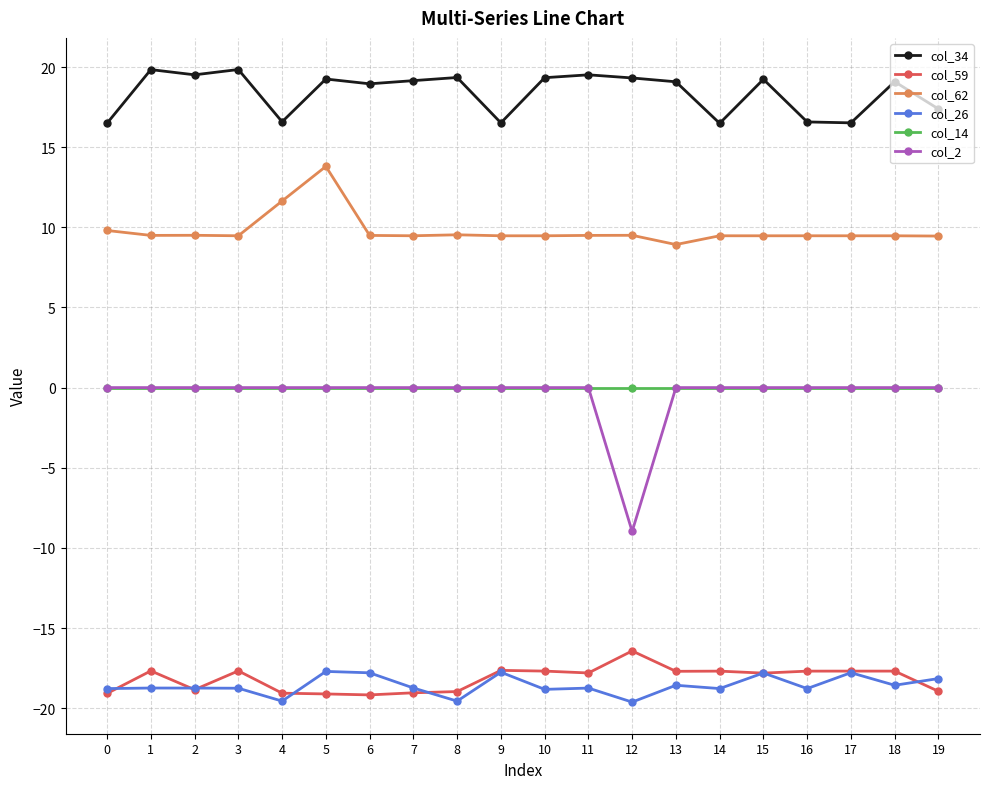

True or false: col_26 has more than 0 interior local peaks.

True